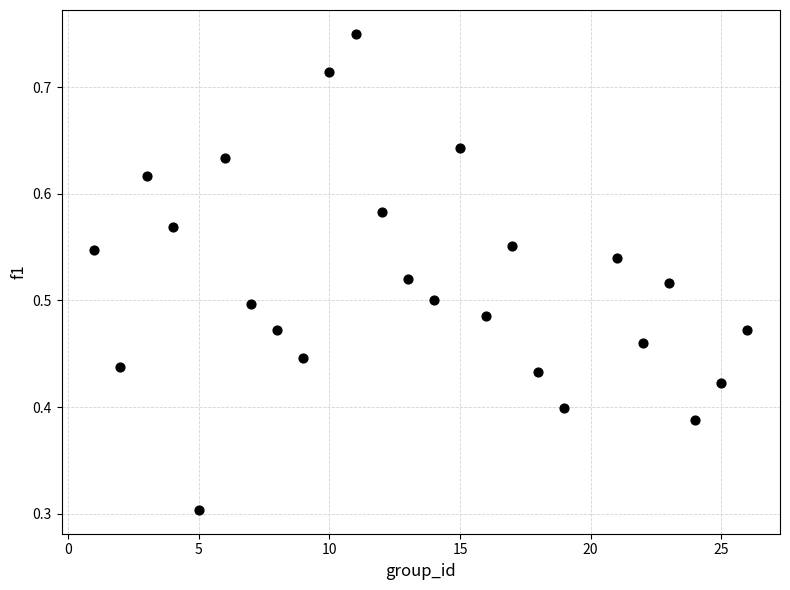

What is the range of X values (max minus min)?

25.0